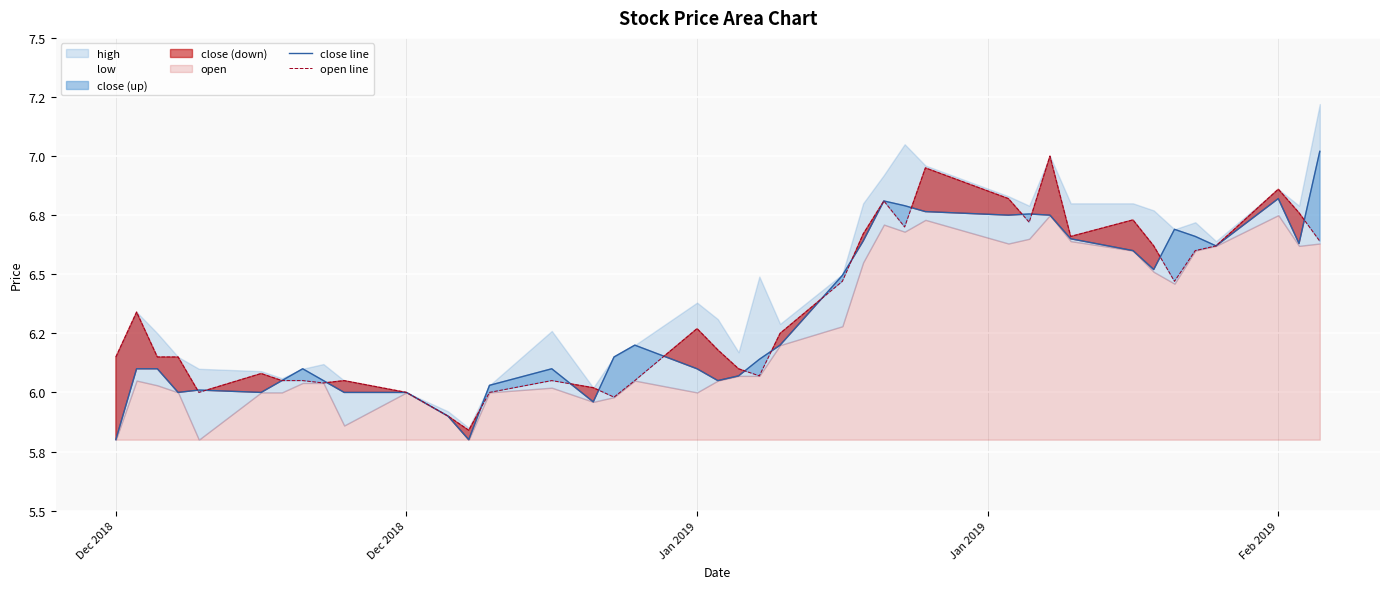

Which series ends up on top after the final intersection of open line and close line?

close line